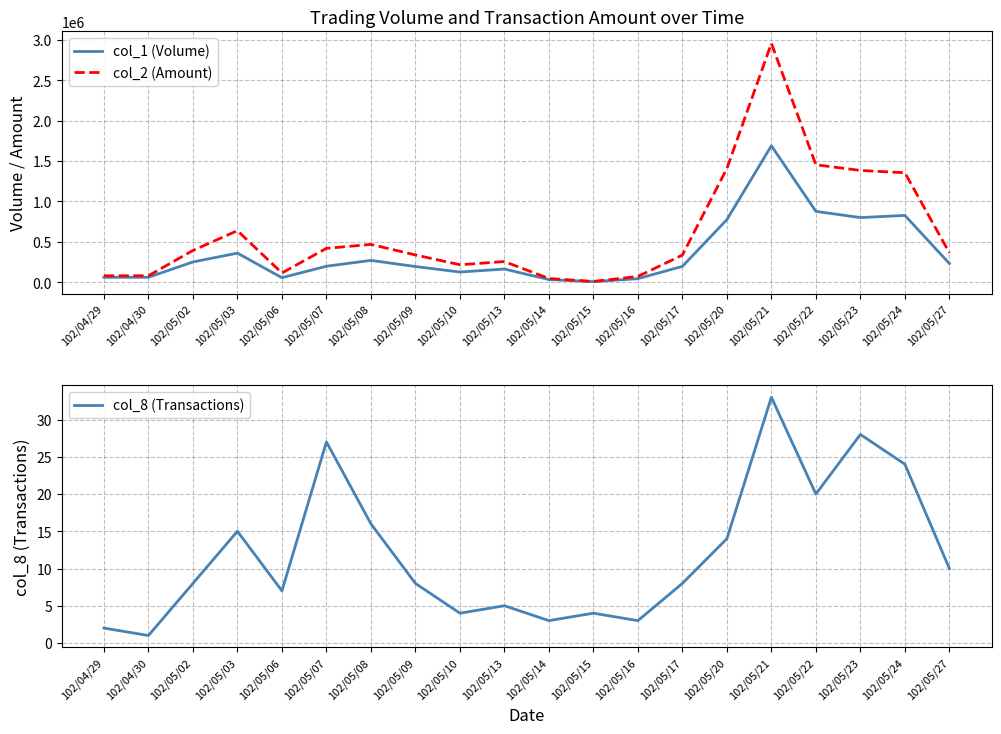

Does the chart have visible grid lines?

Yes